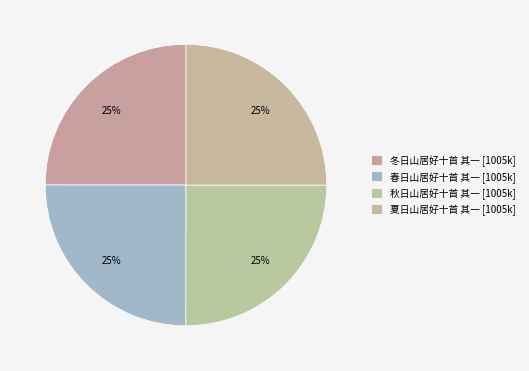

Rank the categories by value from lowest to highest.

冬日山居好十首 其一, 春日山居好十首 其一, 秋日山居好十首 其一, 夏日山居好十首 其一